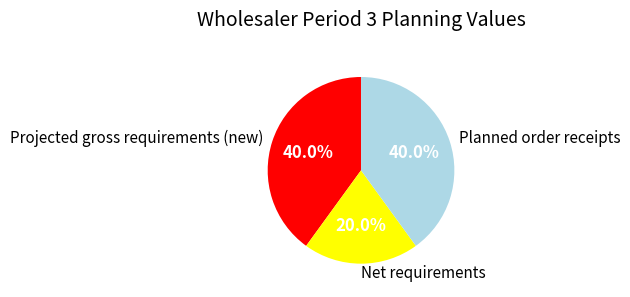

True or false: Planned order receipts accounts for 53% of the total.

False